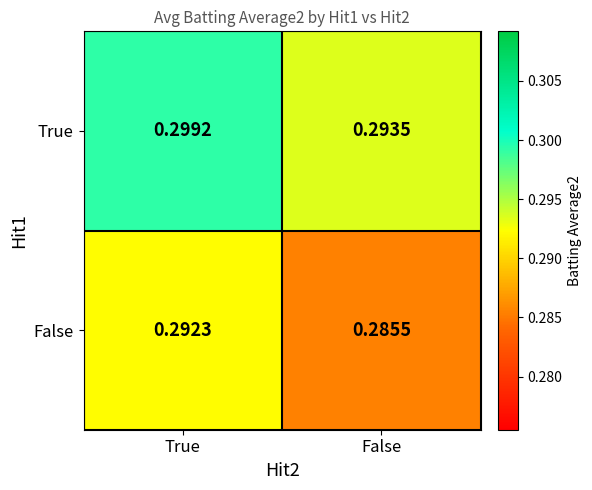

Which series has the widest spread of values?

False